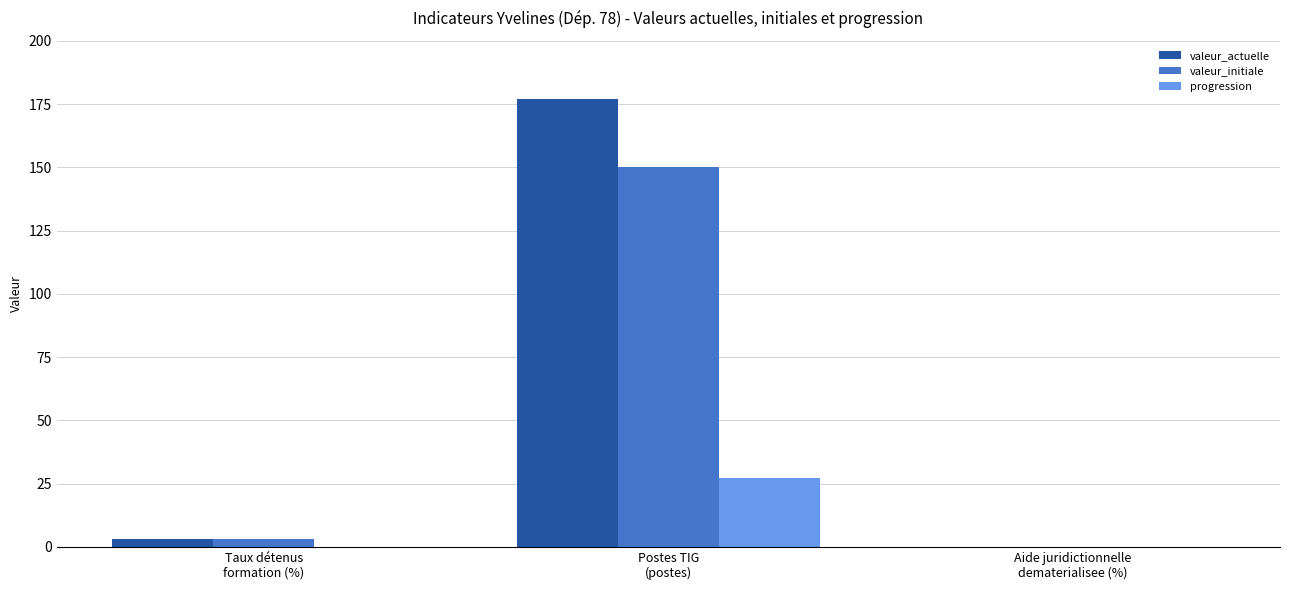

What is the sum of all valeur_initiale values?

153